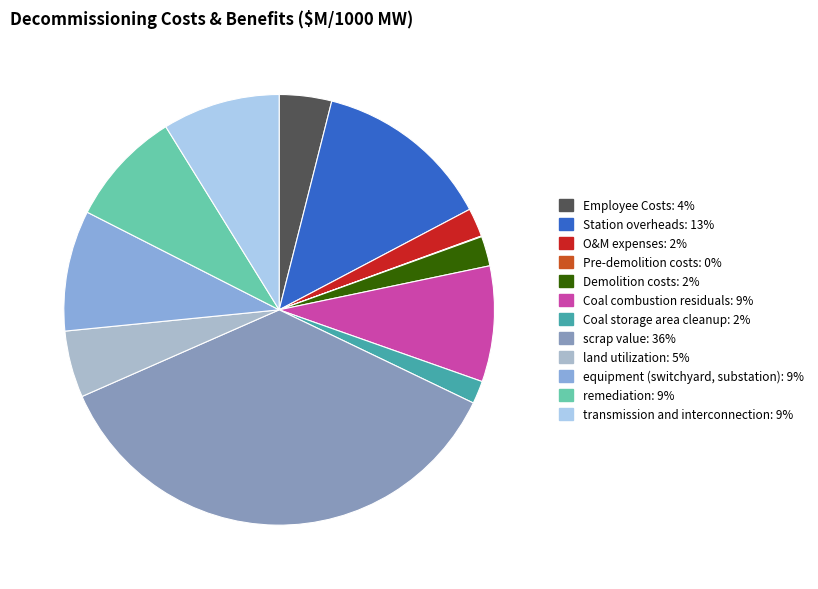

Rank the categories by value from lowest to highest.

Pre-demolition costs, Coal storage area cleanup, O&M expenses, Demolition costs, Employee Costs, land utilization, Coal combustion residuals, remediation, transmission and interconnection, equipment (switchyard, substation), Station overheads, scrap value